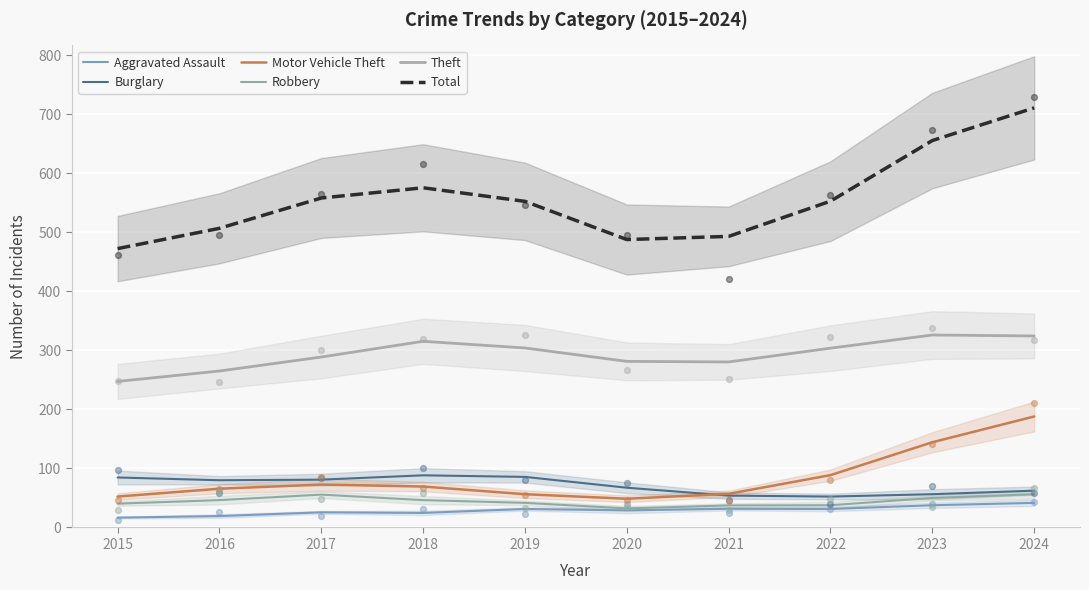

What are all the series names shown in the legend?

Aggravated Assault, Burglary, Motor Vehicle Theft, Robbery, Theft, Total